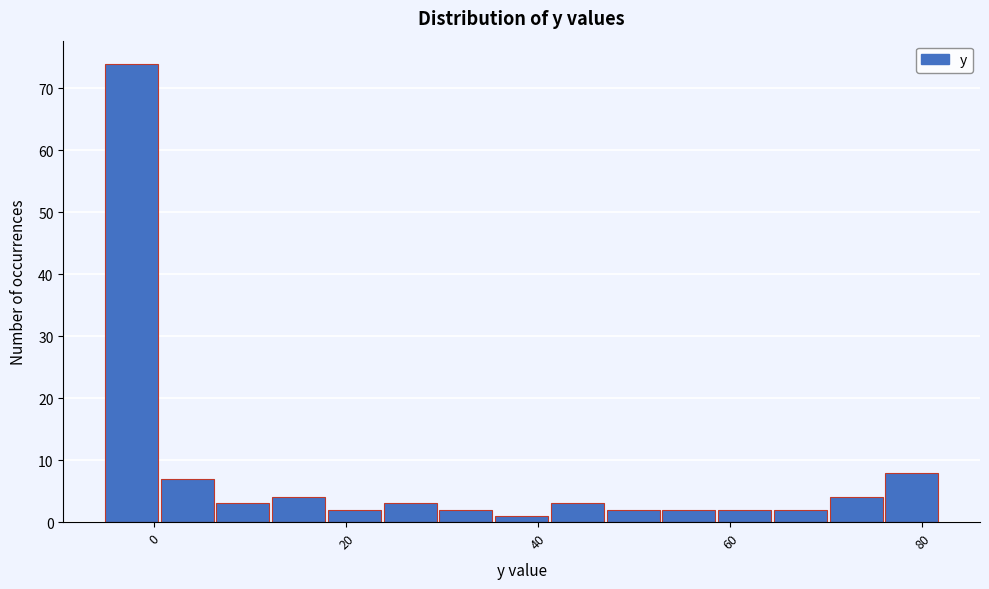

Read against the x-axis, roughly where is the centre of the tallest bar?

-2